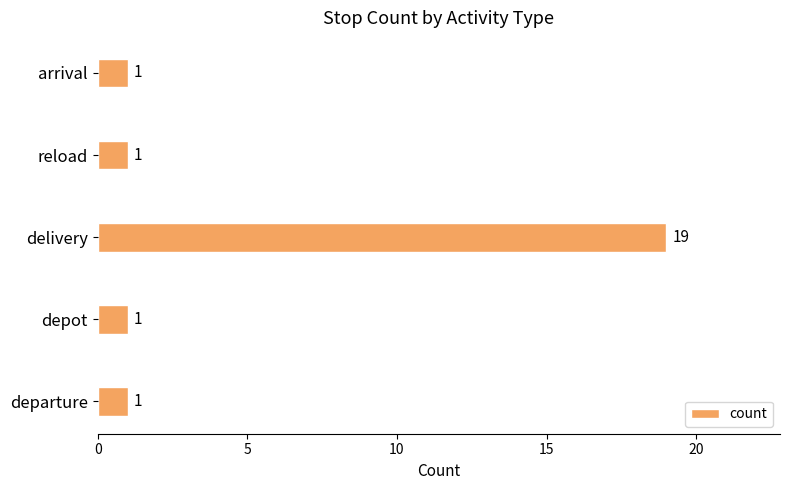

Reading top to bottom, extract all data points from this chart.

1	1	19	1	1